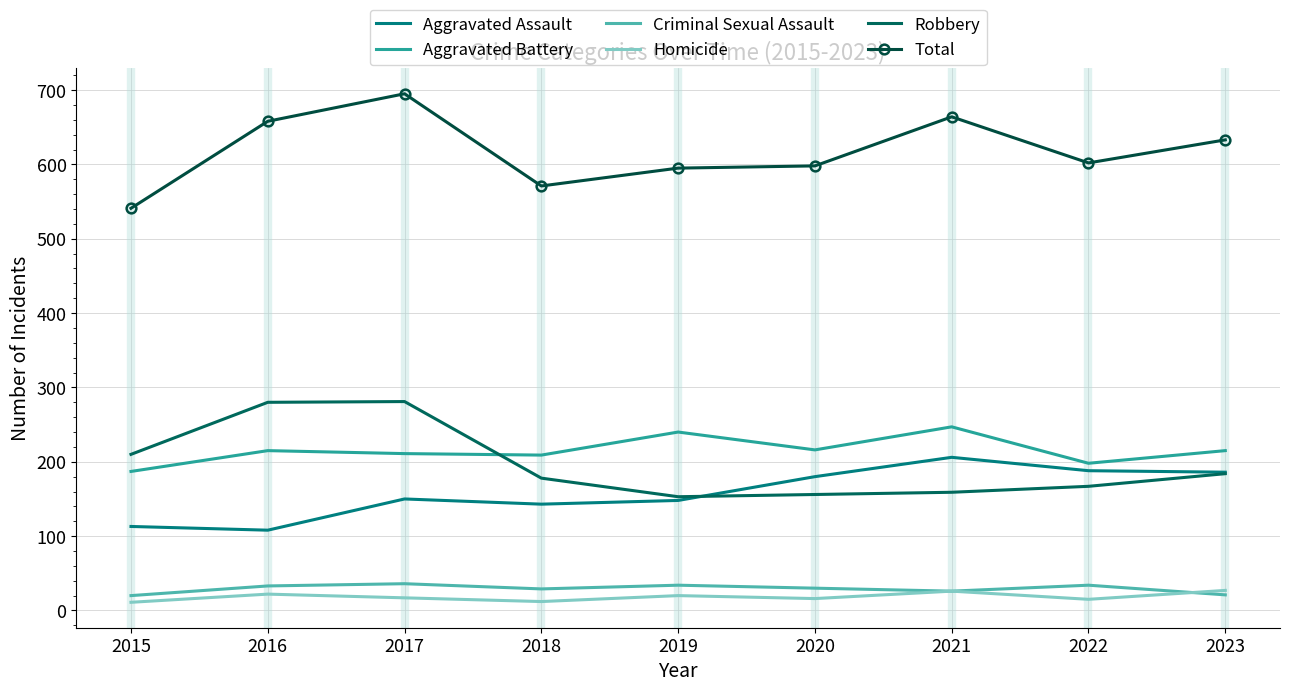

What are all the series names shown in the legend?

Aggravated Assault, Aggravated Battery, Criminal Sexual Assault, Homicide, Robbery, Total